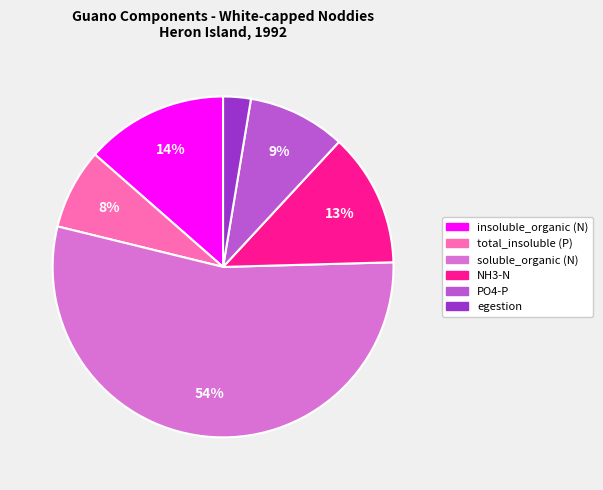

Which slice is the smallest?

egestion